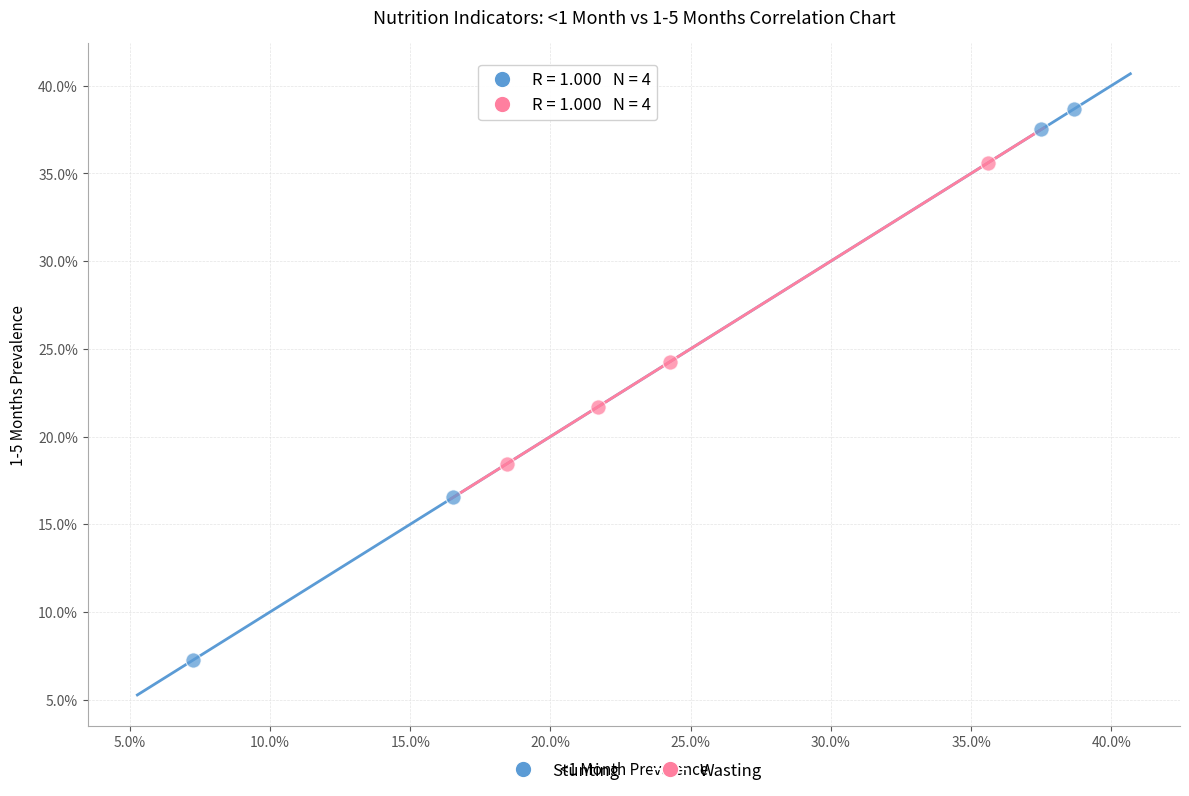

Which series contains the lowest Y value?

Stunting